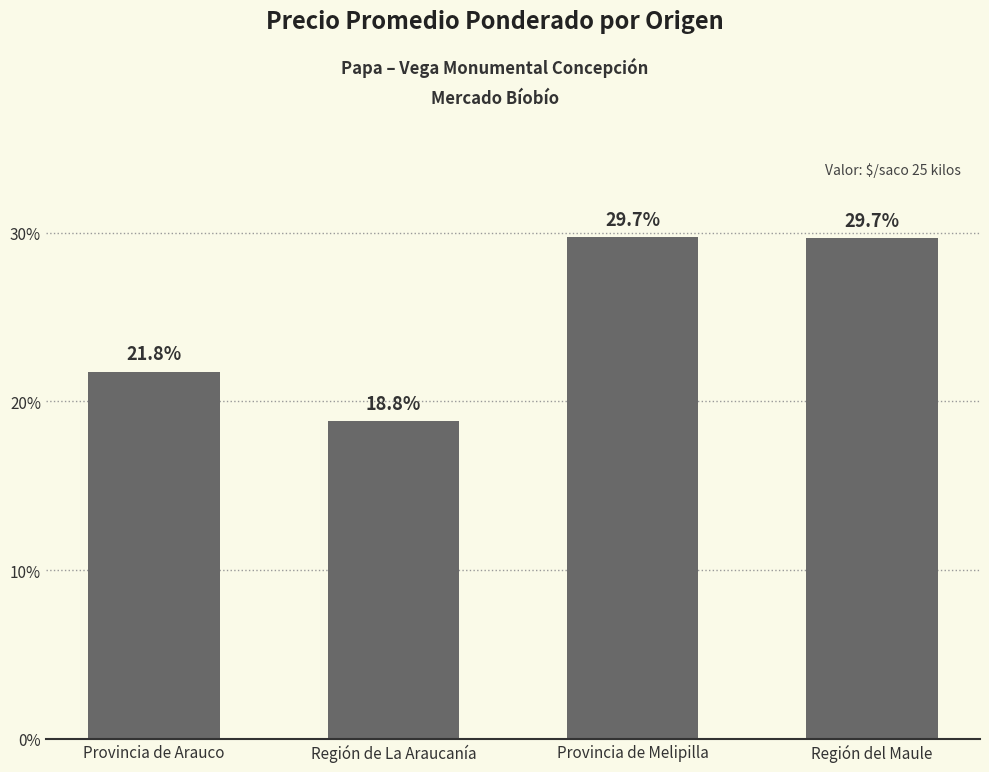

Which label corresponds to the smallest value in the chart?

Región de La Araucanía